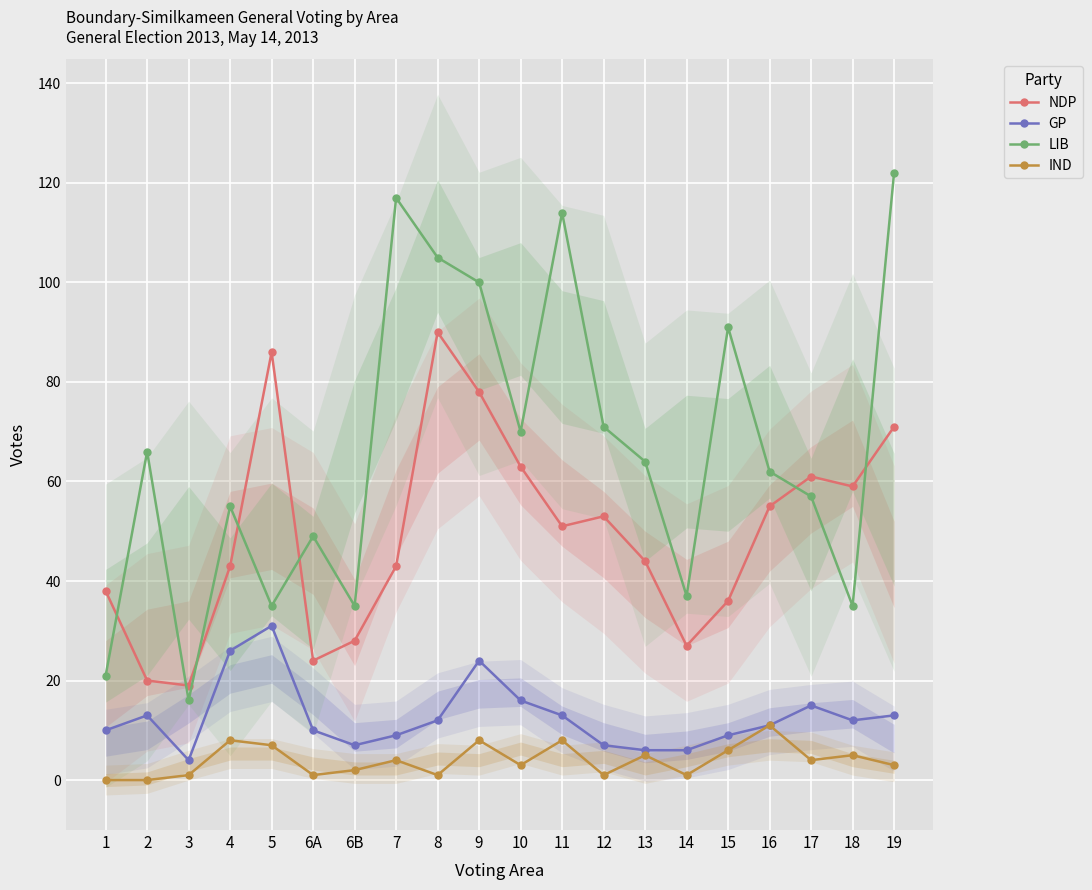

Is it true that GP equals 24 at 17?

False